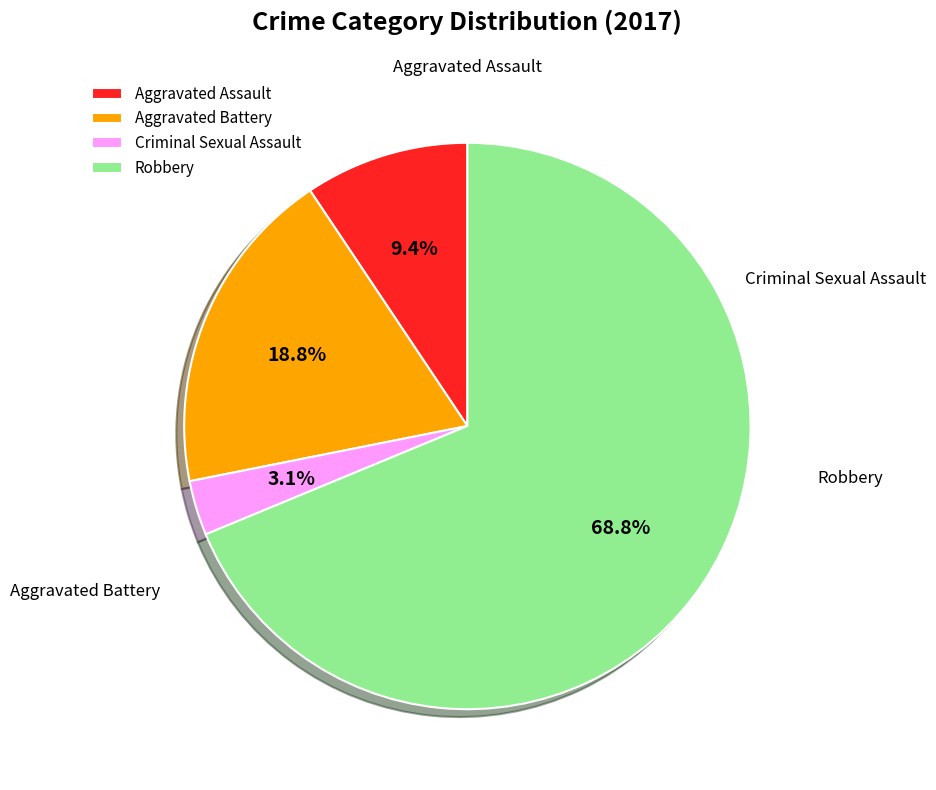

Rank the categories by value from highest to lowest.

Robbery, Aggravated Battery, Aggravated Assault, Criminal Sexual Assault